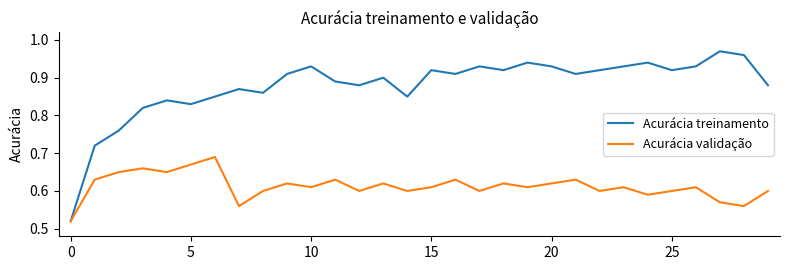

Which series has the largest total across all categories?

Acurácia treinamento